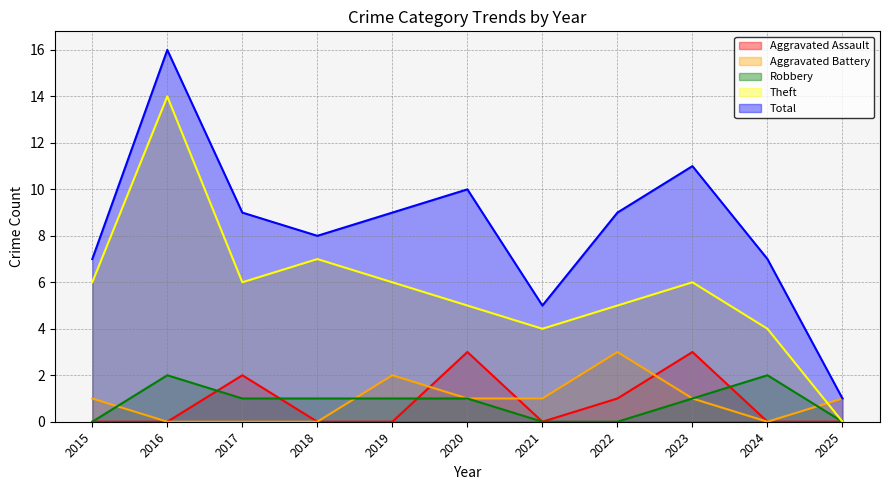

What is the maximum value for Robbery?

2